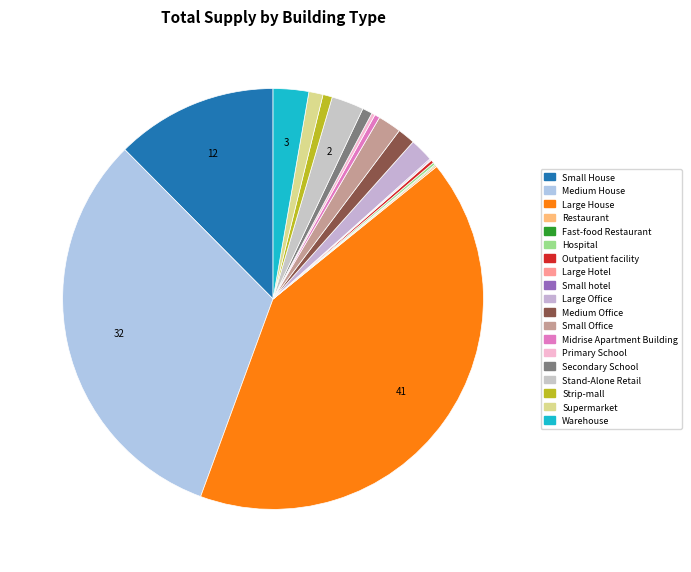

Count the number of slices in the pie.

19